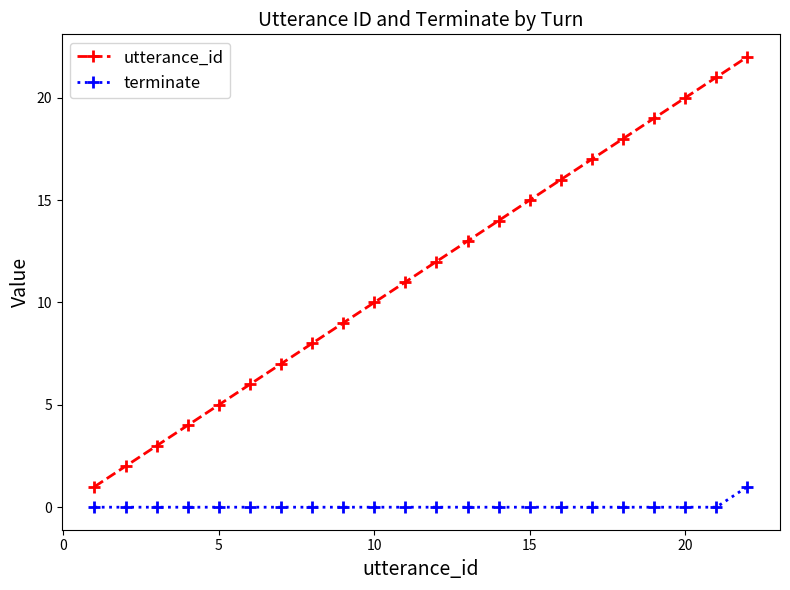

True or false: terminate and utterance_id intersect in this chart.

False